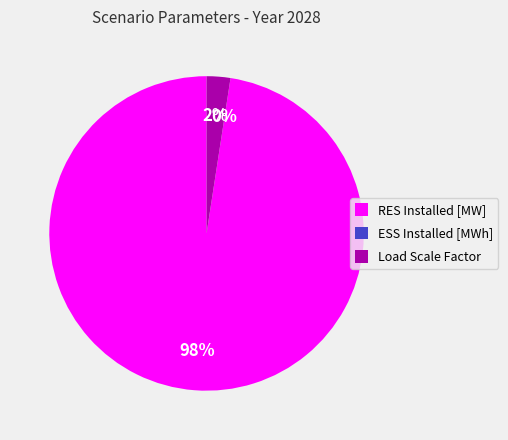

What is the change in value from RES Installed [MW] to ESS Installed [MWh]?

-40